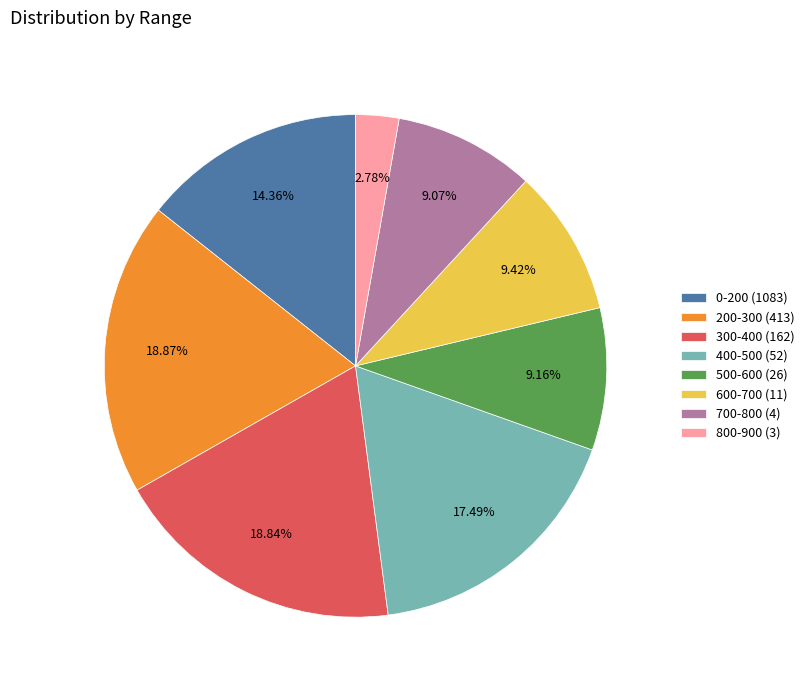

Does 200-300 (413) account for over 50% of the chart?

No